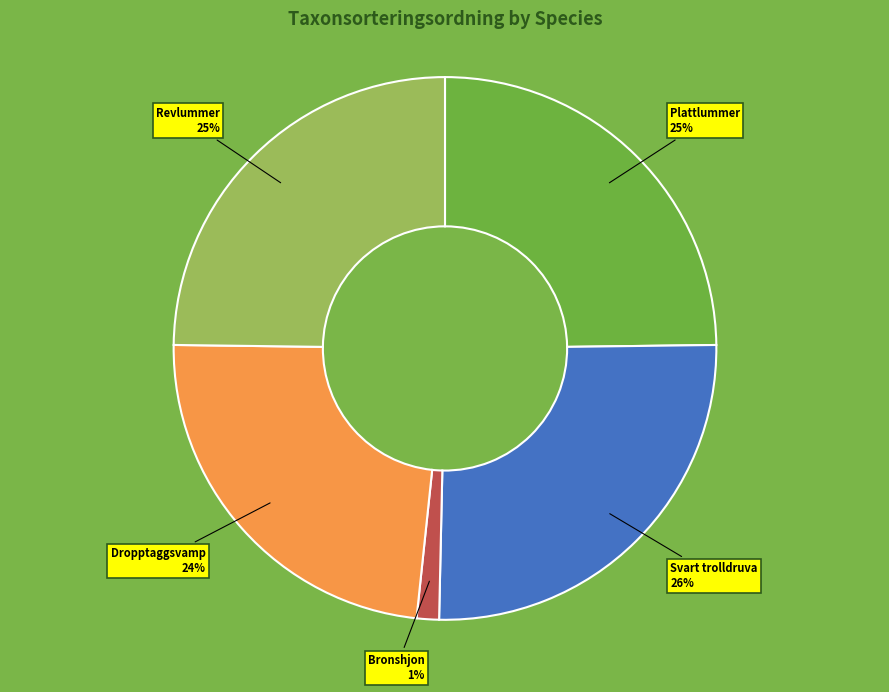

Is there a majority slice in this chart?

No